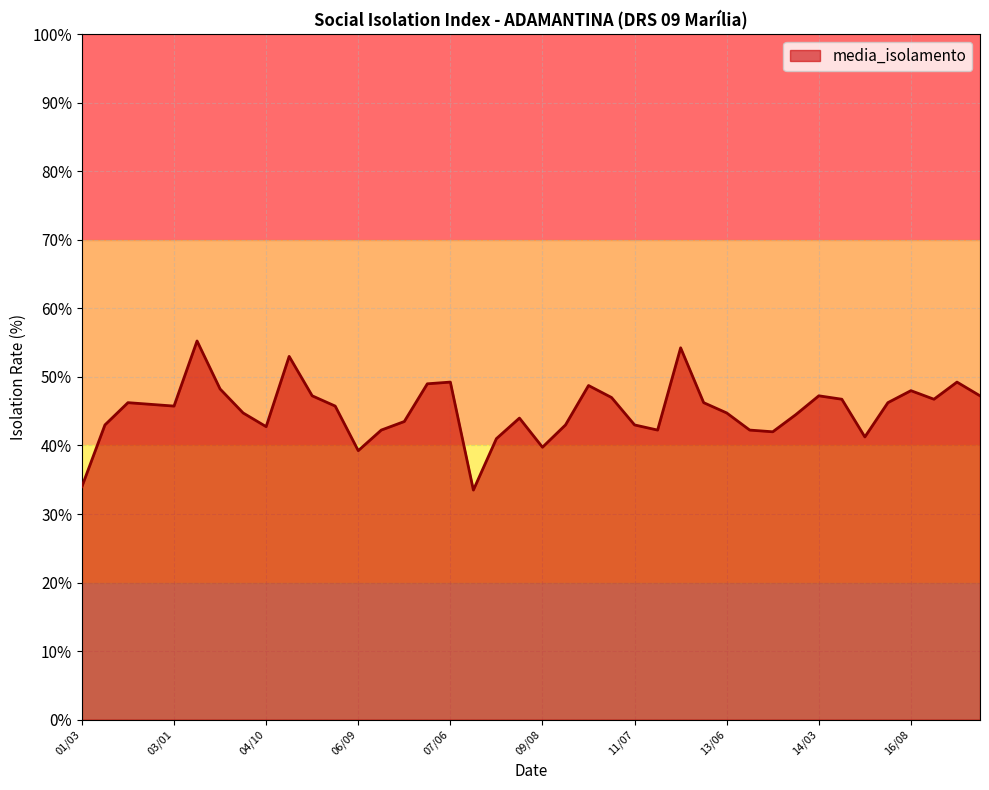

What is the smallest value displayed?

33.5